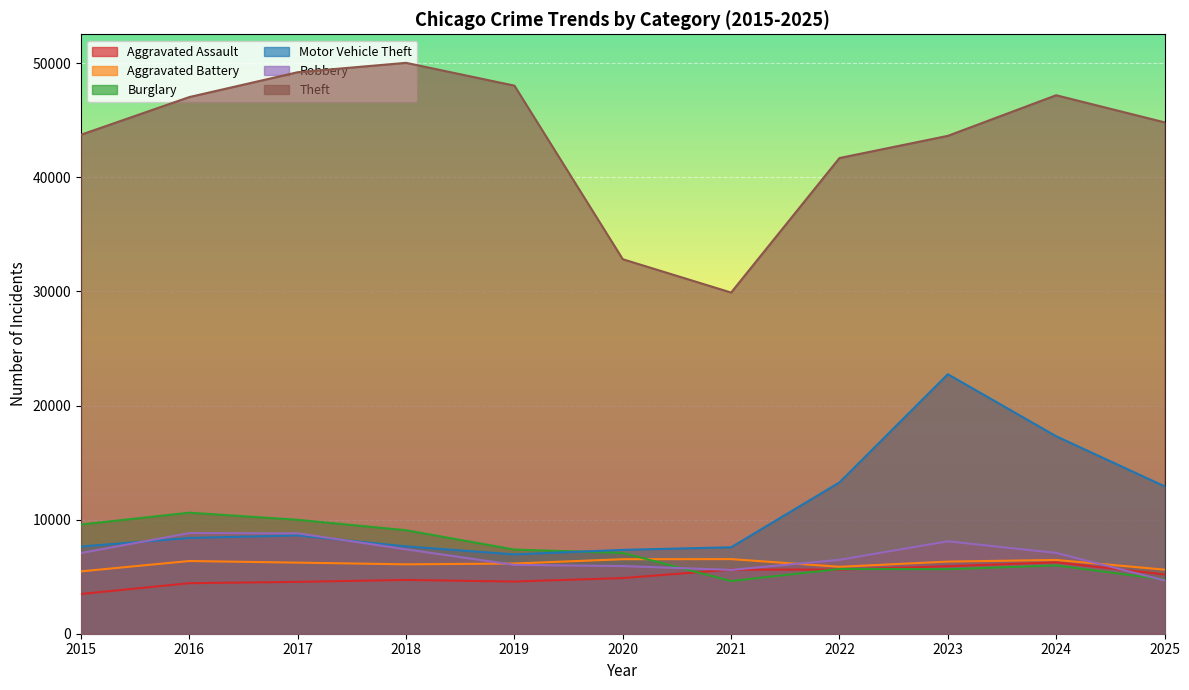

Reading right to left, extract all data points from this chart.

Aggravated Assault: 2025=5200	2024=6255	2023=5917	2022=5621	2021=5616	2020=4879	2019=4573	2018=4715	2017=4545	2016=4430	2015=3484
Aggravated Battery: 2025=5617	2024=6464	2023=6323	2022=5865	2021=6540	2020=6530	2019=6153	2018=6082	2017=6231	2016=6373	2015=5466
Burglary: 2025=4747	2024=5985	2023=5654	2022=5676	2021=4618	2020=7081	2019=7375	2018=9070	2017=9984	2016=10609	2015=9572
Motor Vehicle Theft: 2025=12922	2024=17309	2023=22744	2022=13260	2021=7576	2020=7351	2019=6954	2018=7650	2017=8617	2016=8391	2015=7642
Robbery: 2025=4672	2024=7084	2023=8100	2022=6478	2021=5595	2020=5931	2019=6033	2018=7398	2017=8799	2016=8819	2015=7073
Theft: 2025=44823	2024=47197	2023=43637	2022=41693	2021=29903	2020=32823	2019=48037	2018=50037	2017=49215	2016=47038	2015=43736